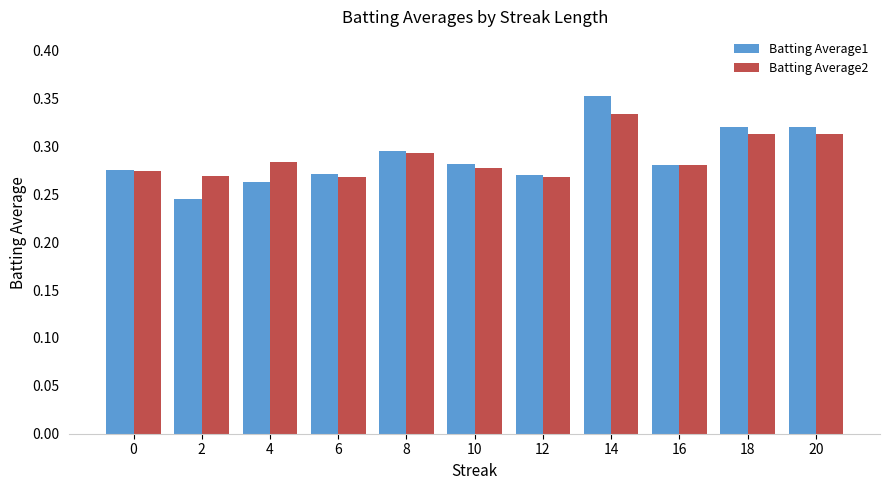

Count the Batting Average2 values in the range 0 to 1.

11